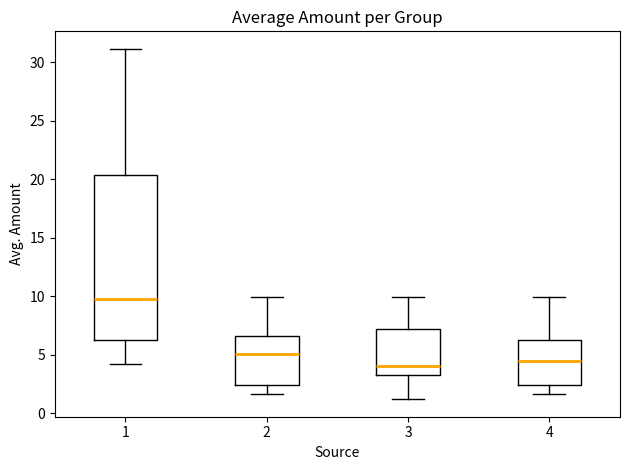

Which box has the highest median line?

1